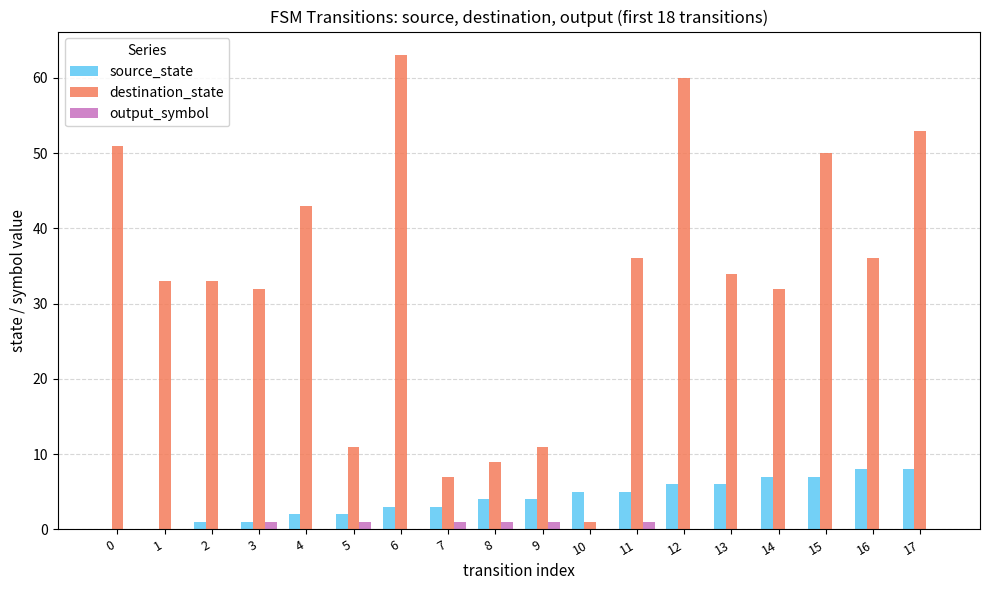

What is the maximum value for destination_state?

63